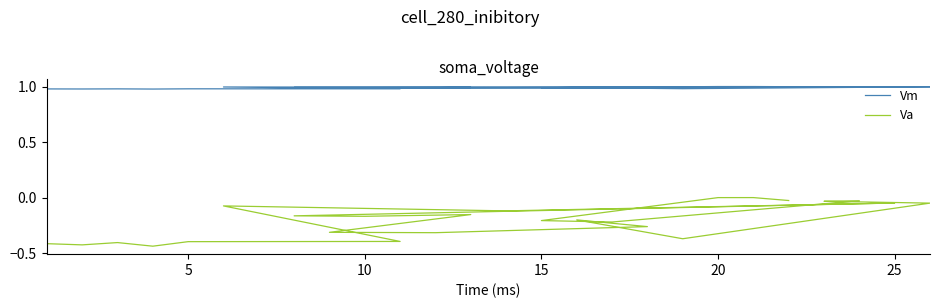

Does the chart have visible grid lines?

No